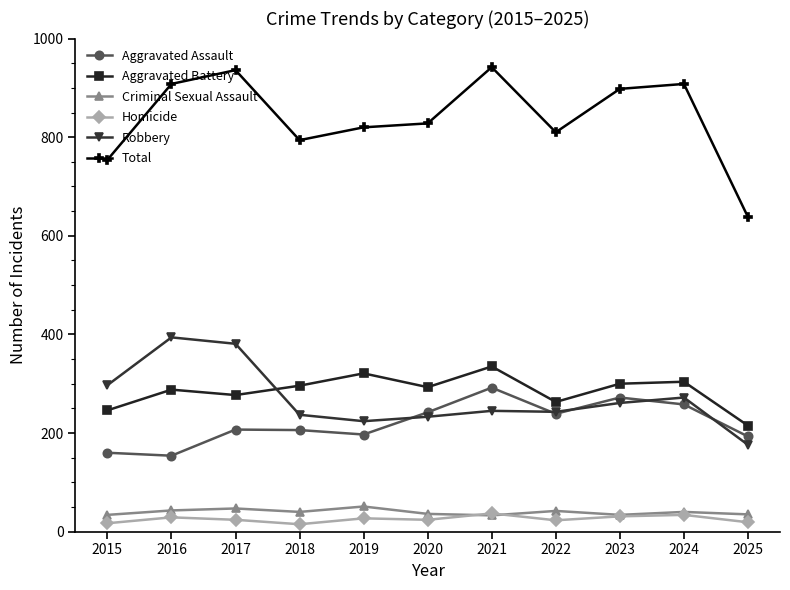

What is the highest value of the Robbery series?

394